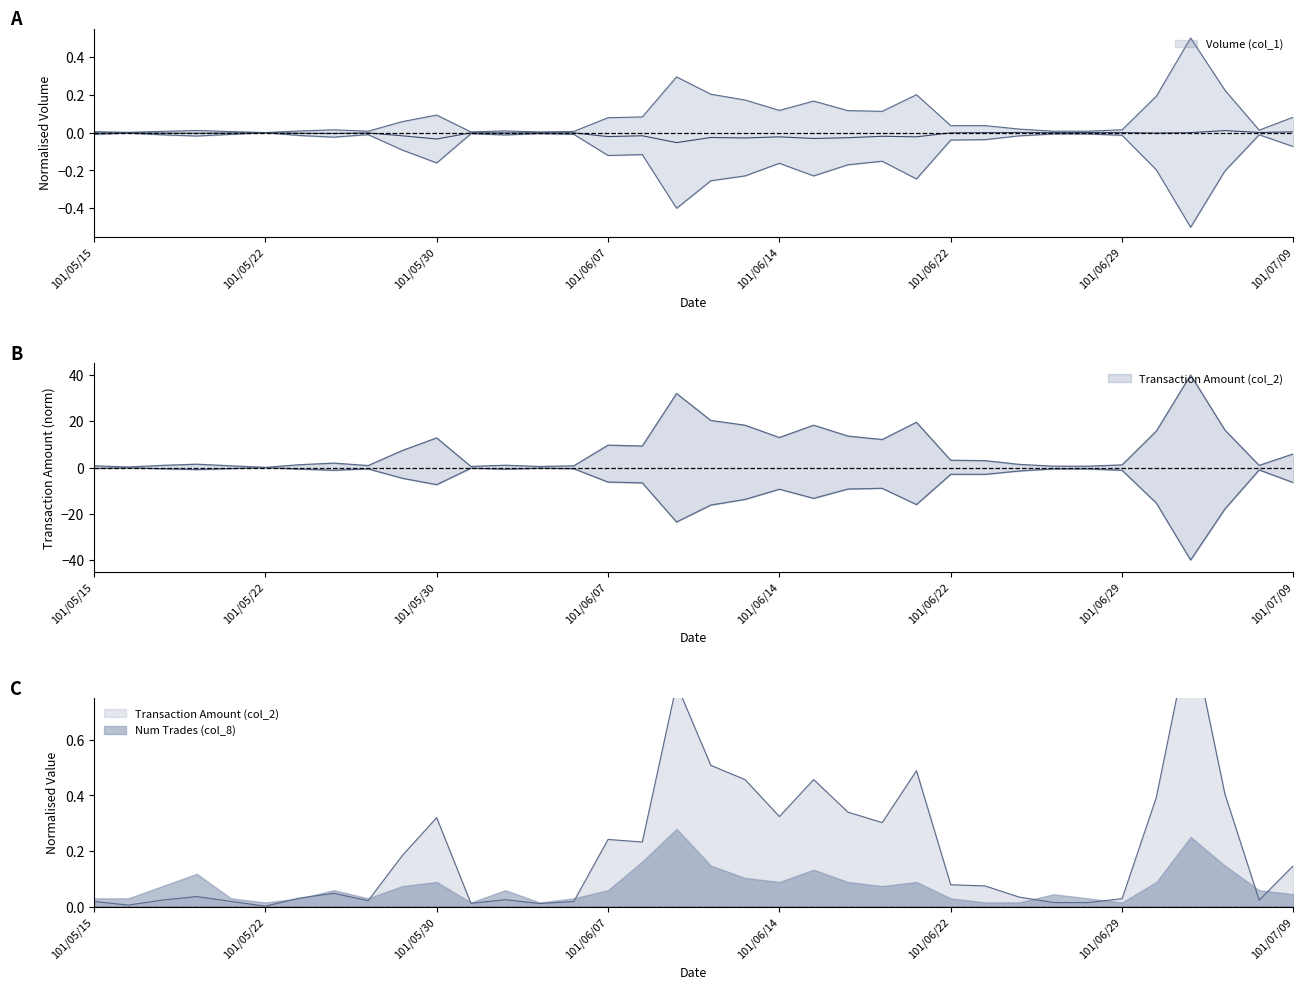

Which series has the largest total across all categories?

Transaction Amount (col_2)